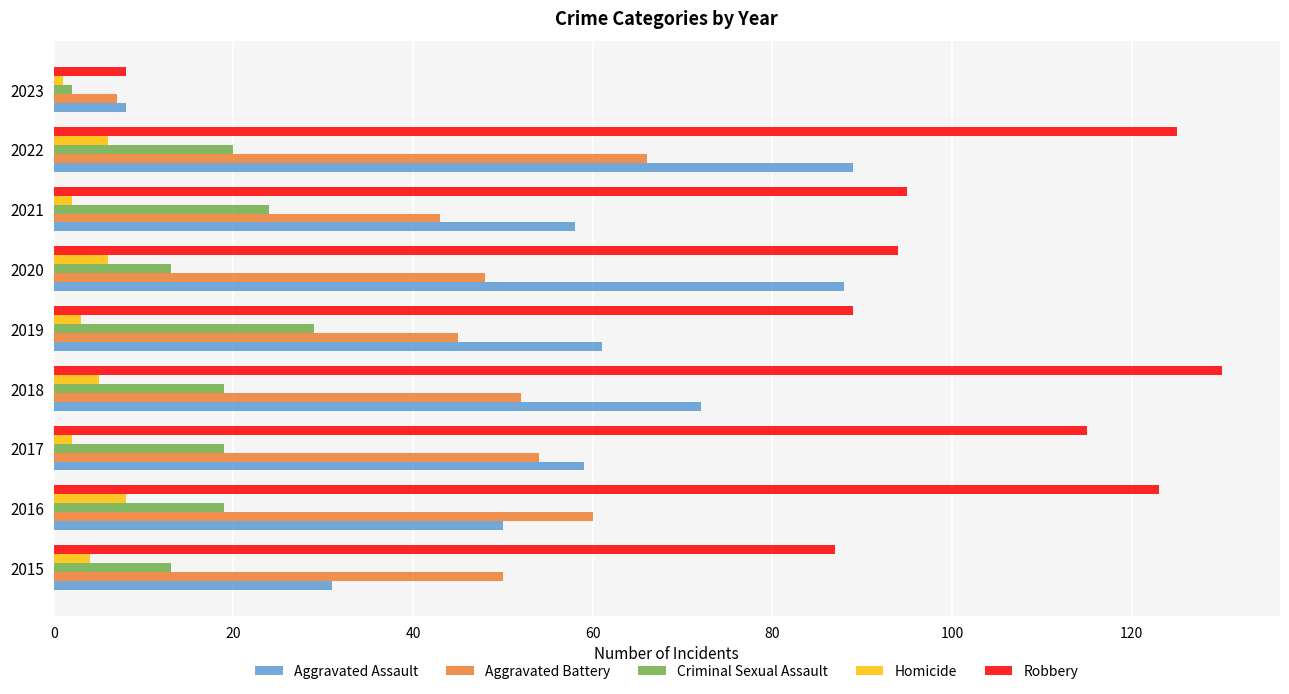

Which category has the highest value in the Robbery series?

2018